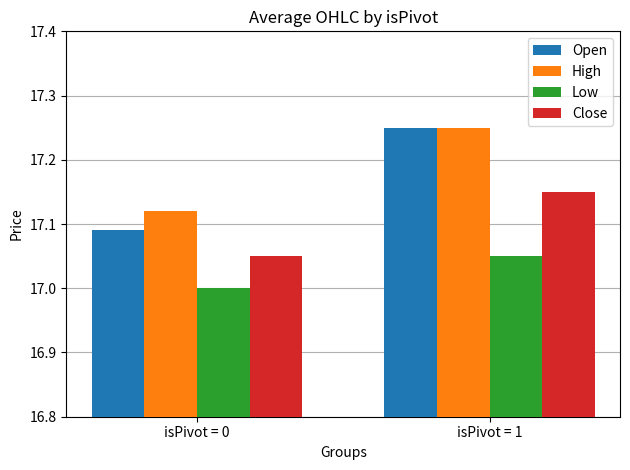

How many bars are there in each group?

4